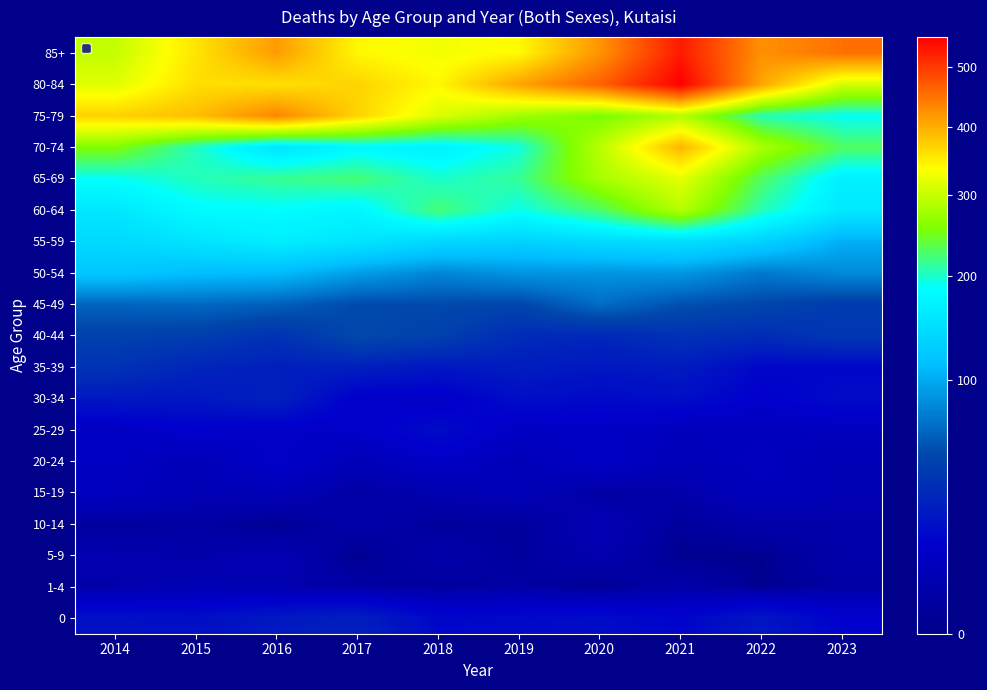

At which category is the sum across all series the highest?

2021